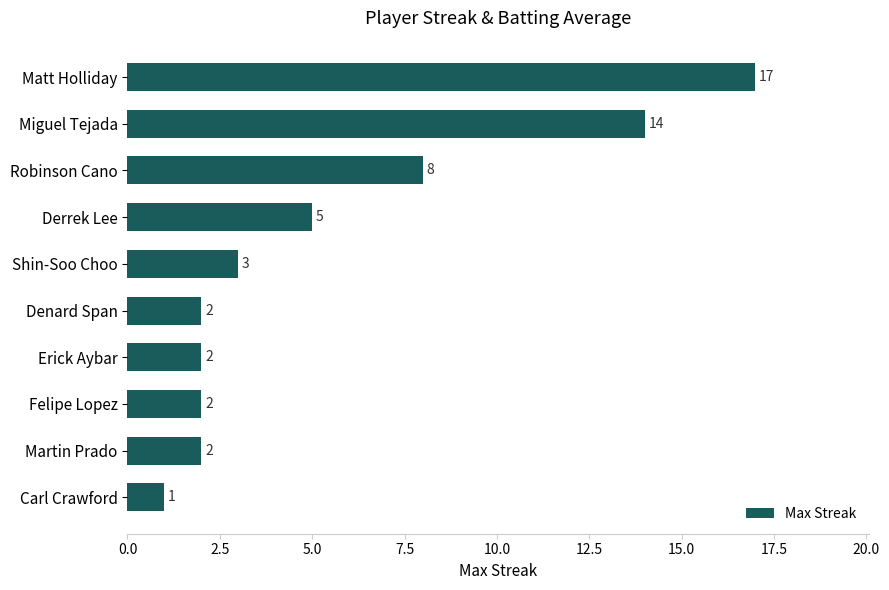

At which label is the value closest to 9?

Robinson Cano